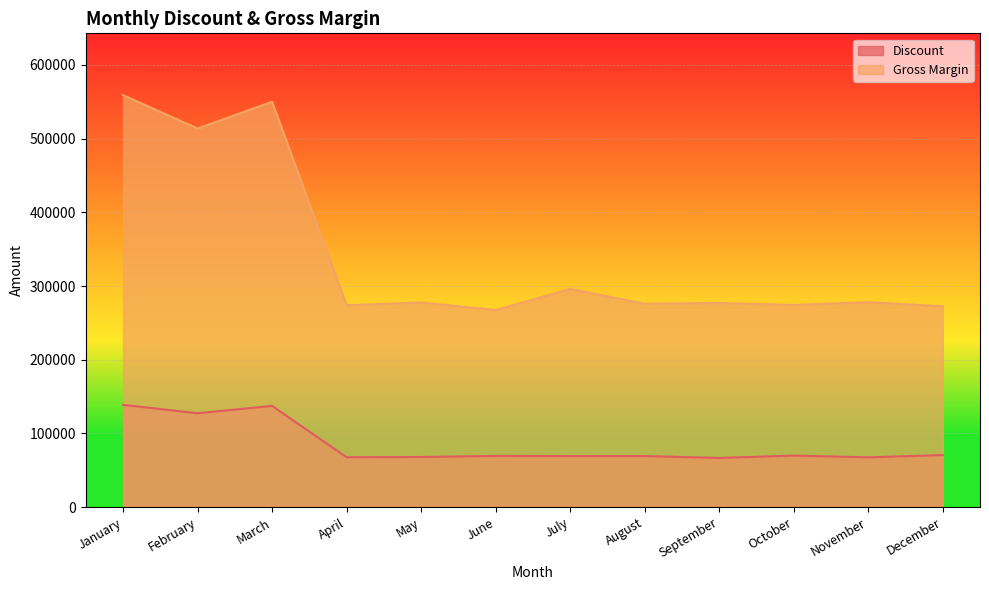

At which category does Gross Margin reach its first local valley?

February